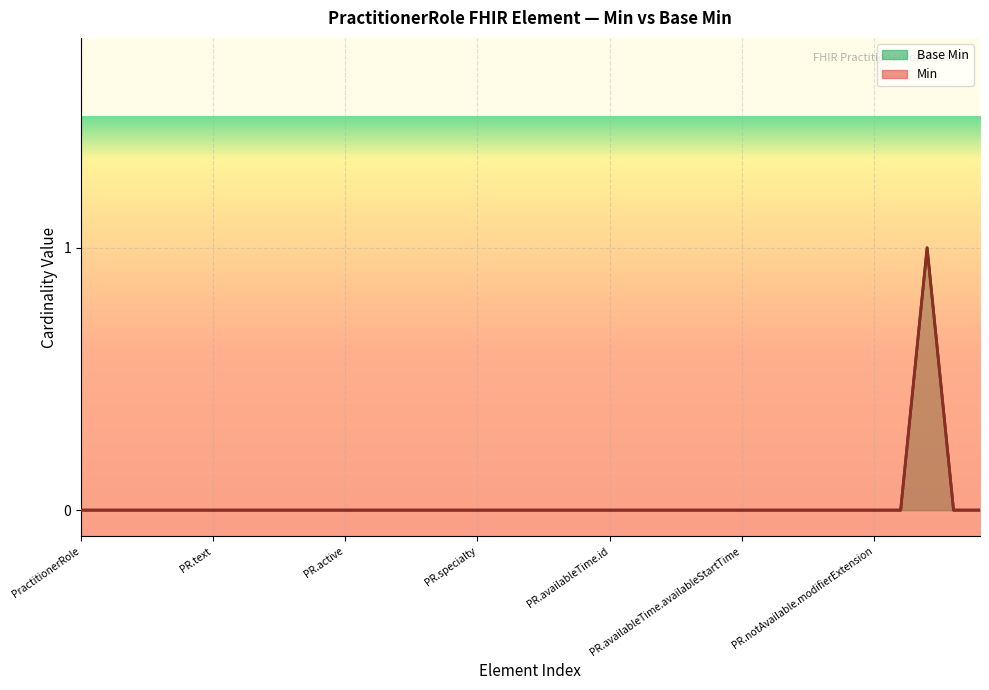

True or false: Base Min line and Min line cross at least once.

False